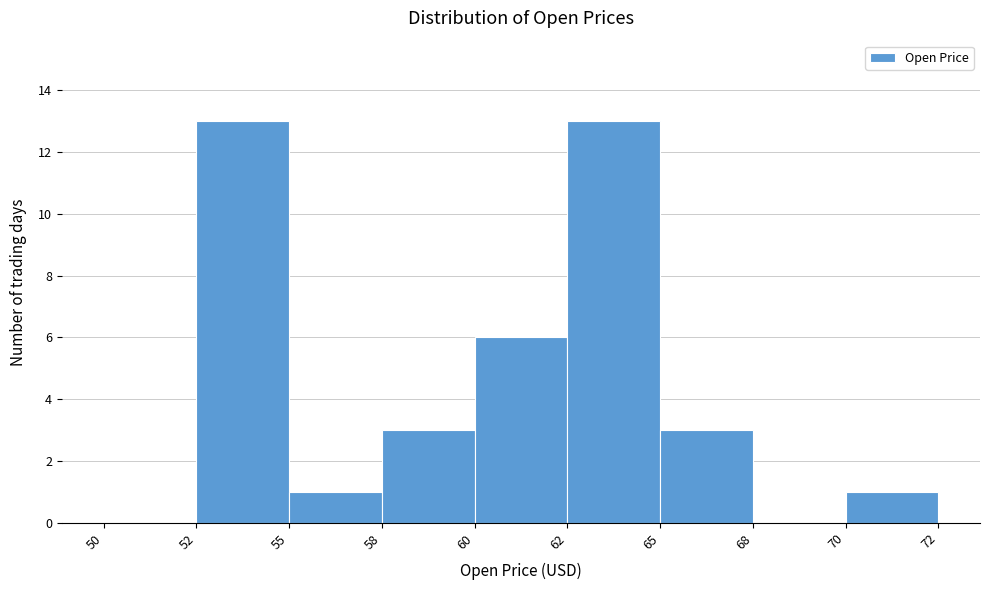

Reading left to right, transcribe all the data shown in this chart.

50=0	52=13	55=1	58=3	60=6	62=13	65=3	68=0	70=1